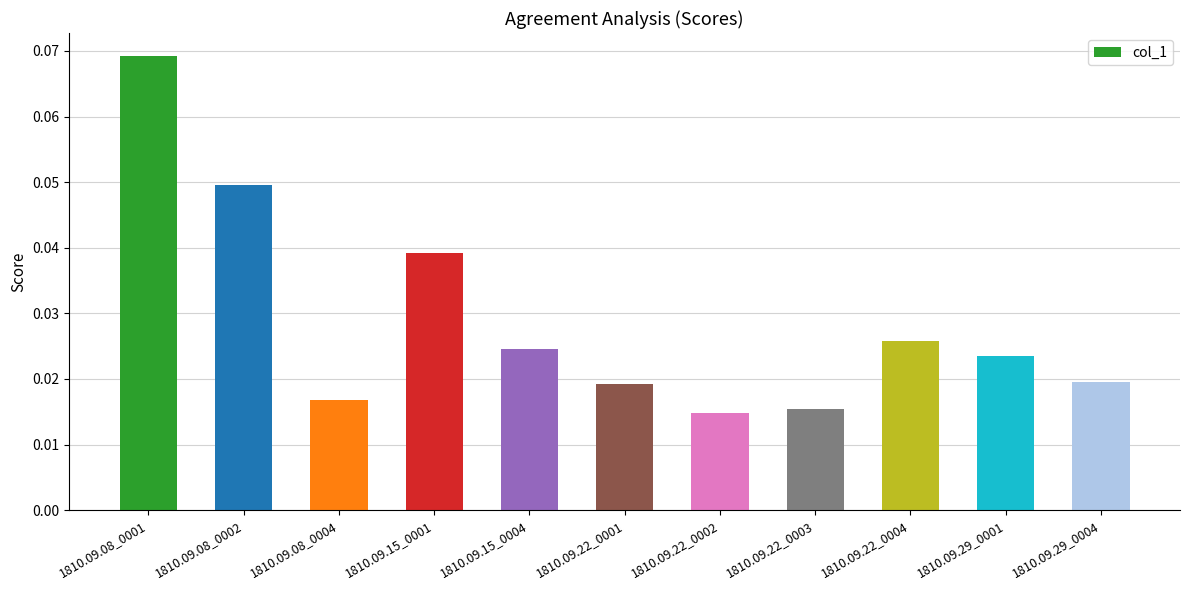

How many values are between 0 and 1?

11